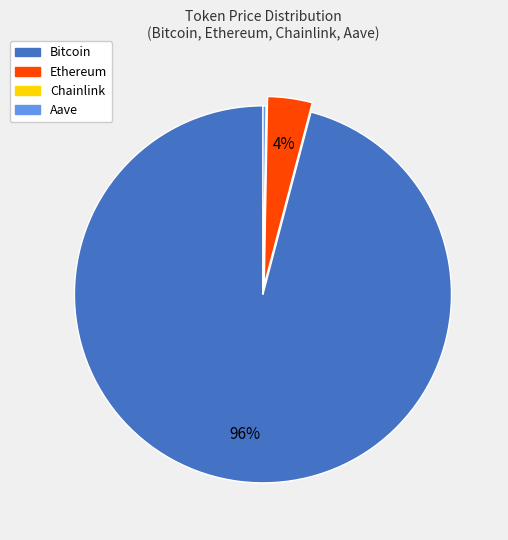

To the nearest percent, what percentage of the pie is Bitcoin?

96%